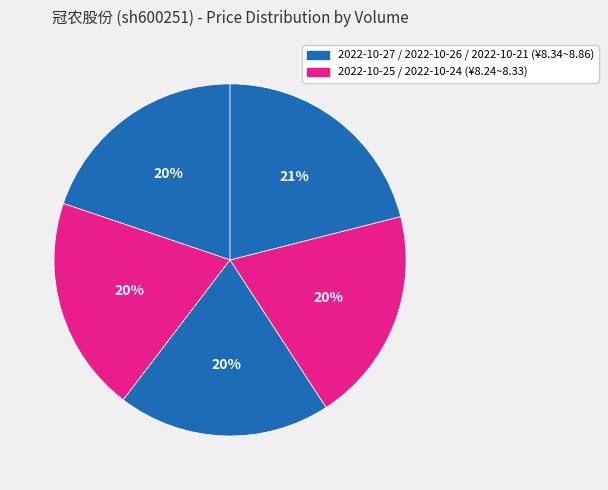

Does any single category account for the majority?

No